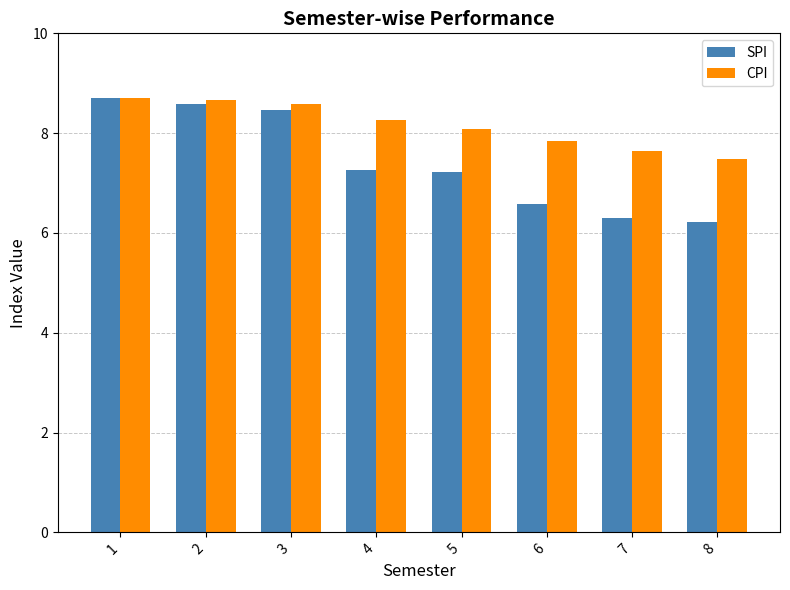

What is the spread (max minus min) of values at 6?

1.3